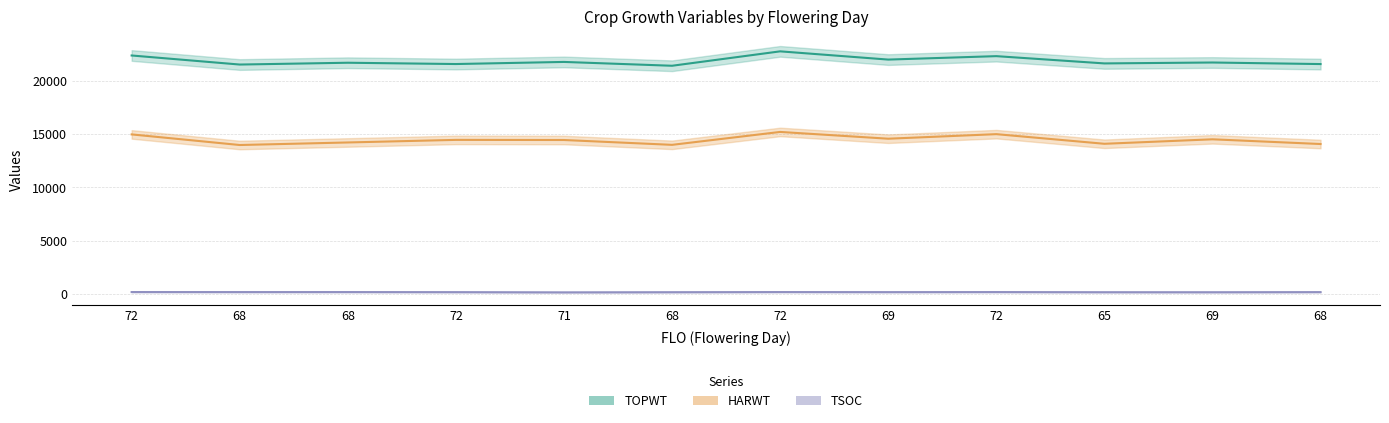

At how many categories does at least one series exceed 12530?

12